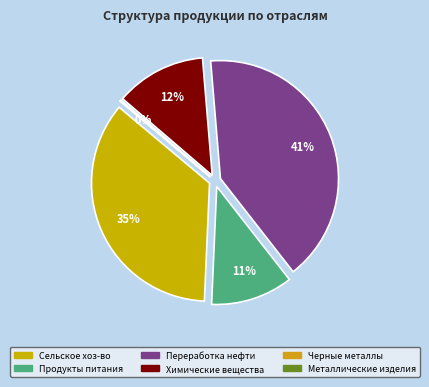

Combined, what portion of the pie is Продукты пищевые и напитки and Изделия металлические готовые?

11.3%